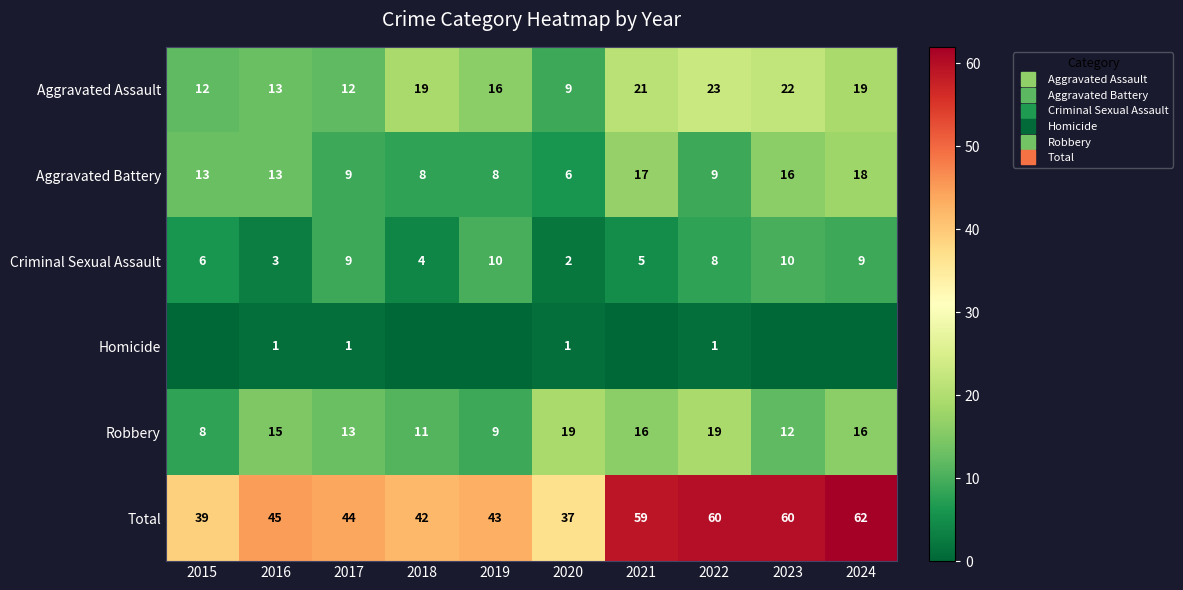

What is the greatest value displayed?

62